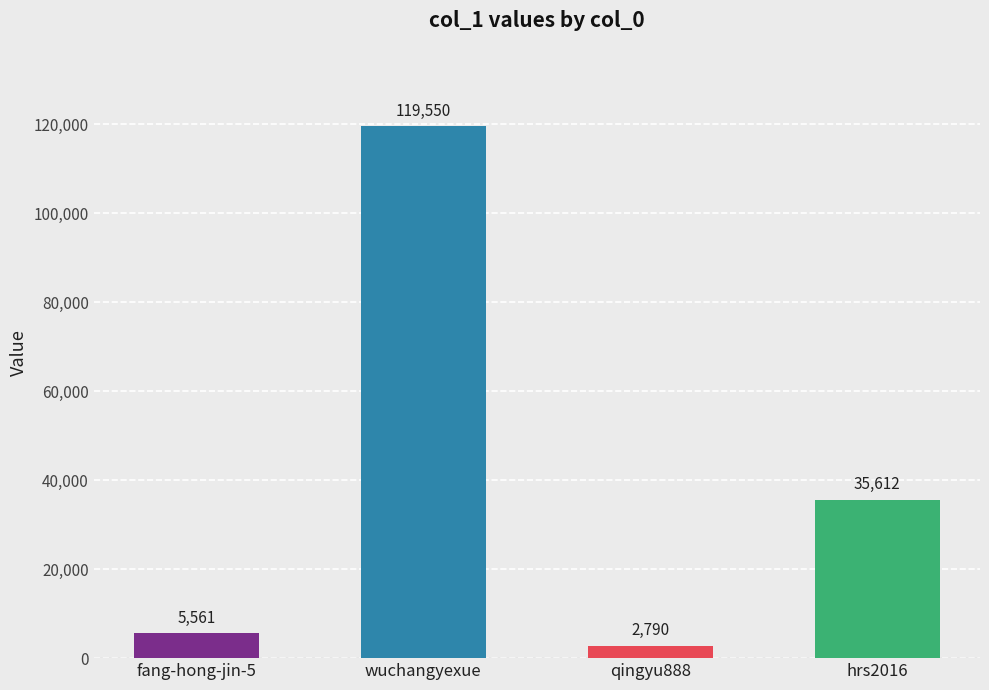

Where is the data nearest to the value 61170?

hrs2016